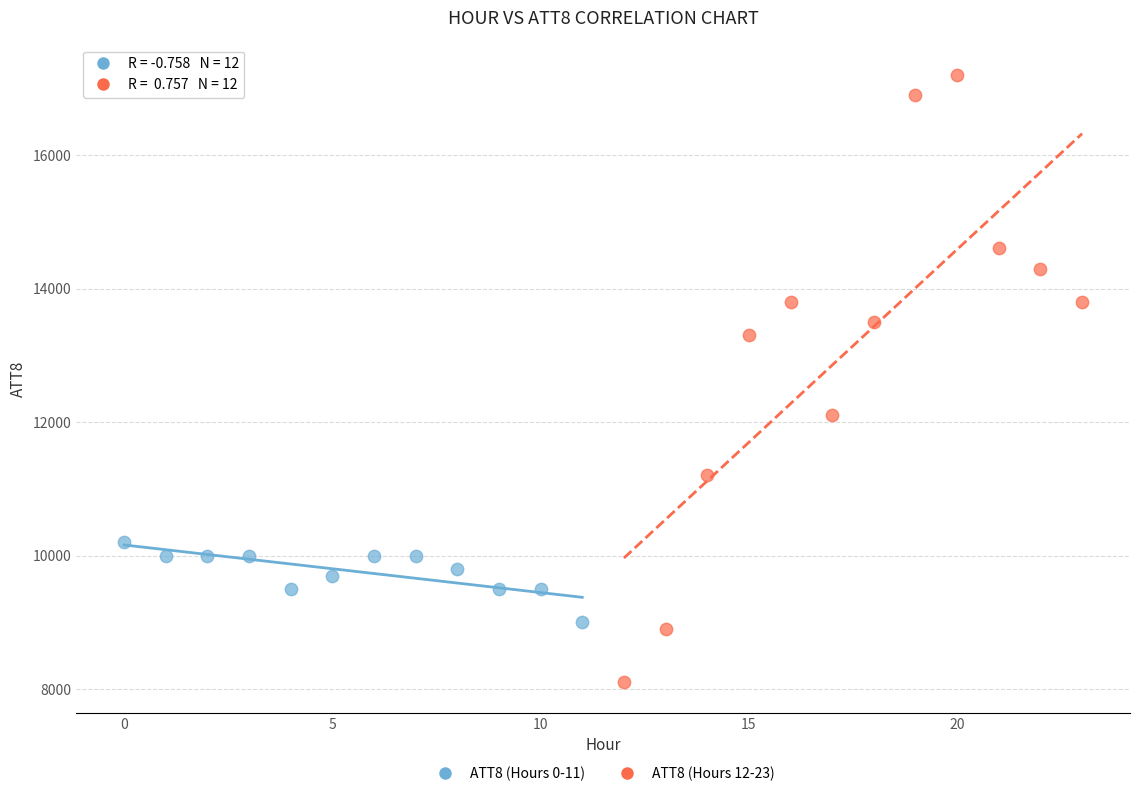

Which series contains the lowest Y value?

ATT8 (Hours 12-23)